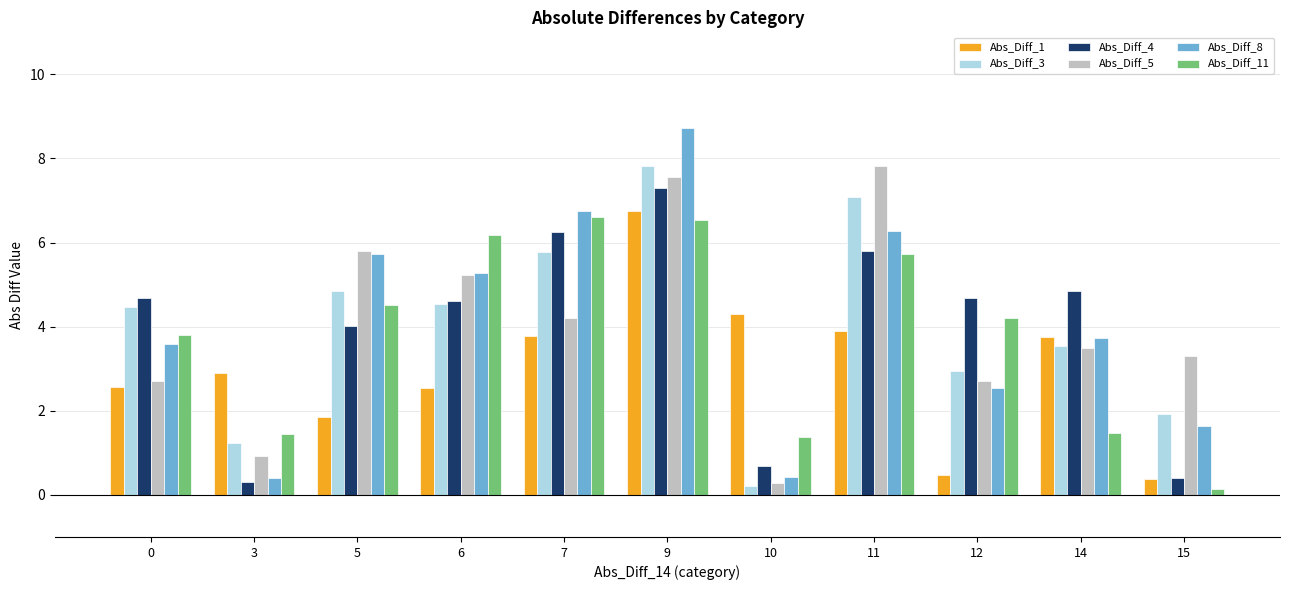

How many series are shown in this chart?

6